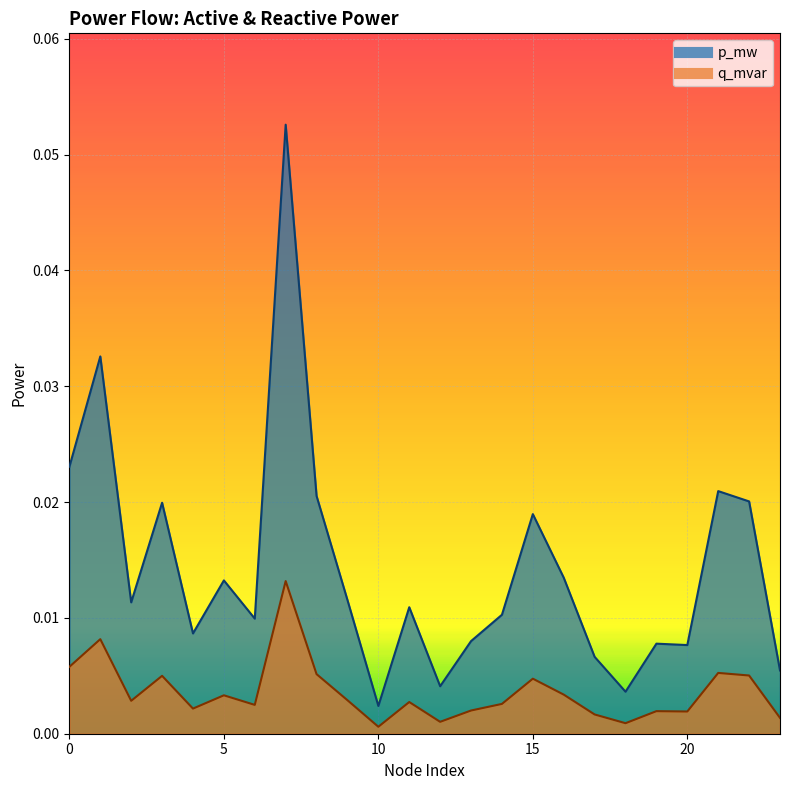

True or false: p_mw has a value of 0.0 at 21.

True